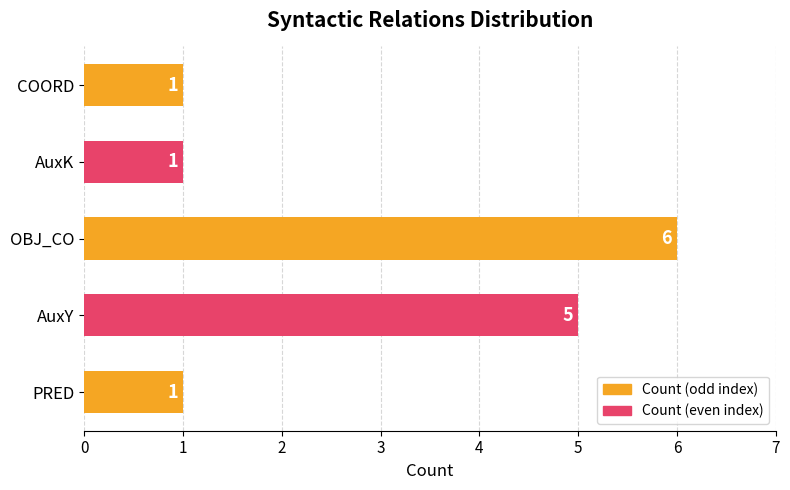

What is the average value?

3